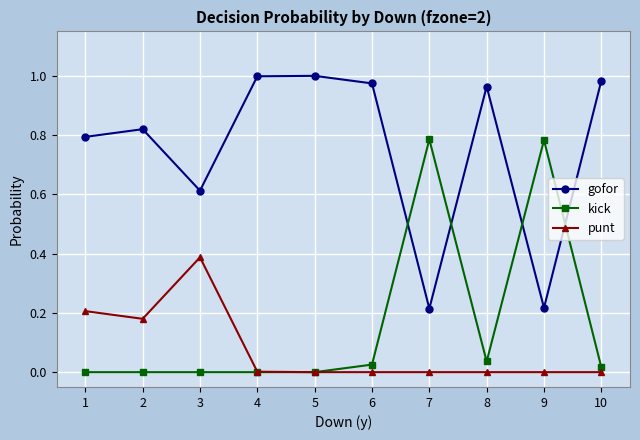

True or false: kick has a value of -0.5 at 4.

False